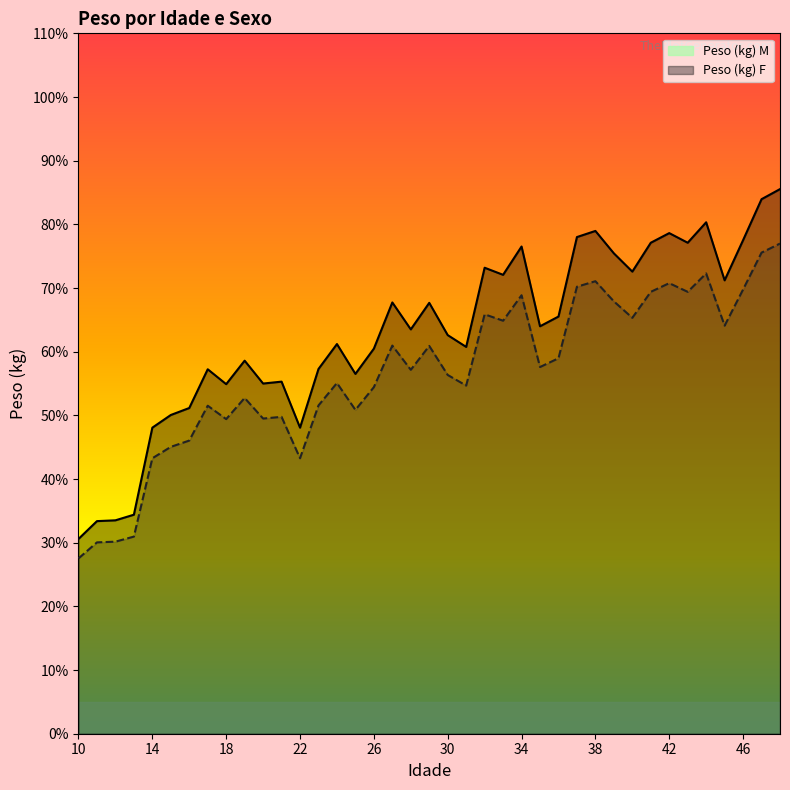

What value does the Peso (kg) F series have at 40?

65.3